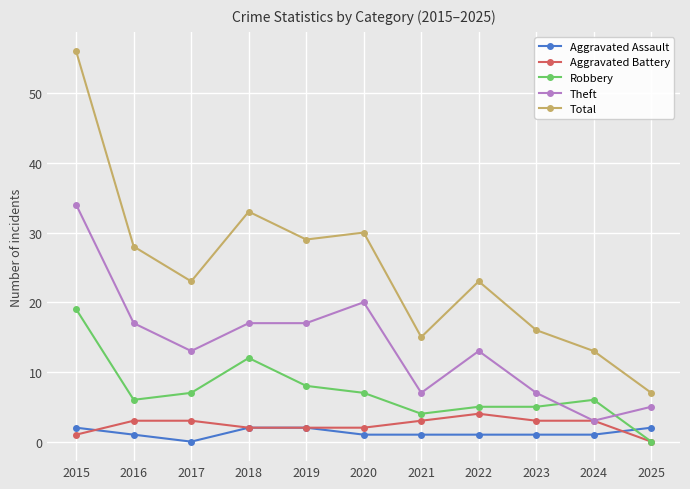

How many lines are shown in the chart?

5